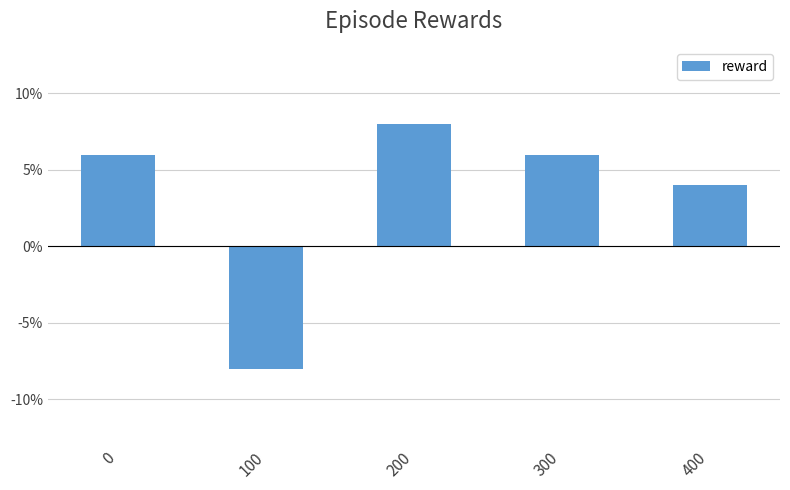

Which label corresponds to the largest value in the chart?

200